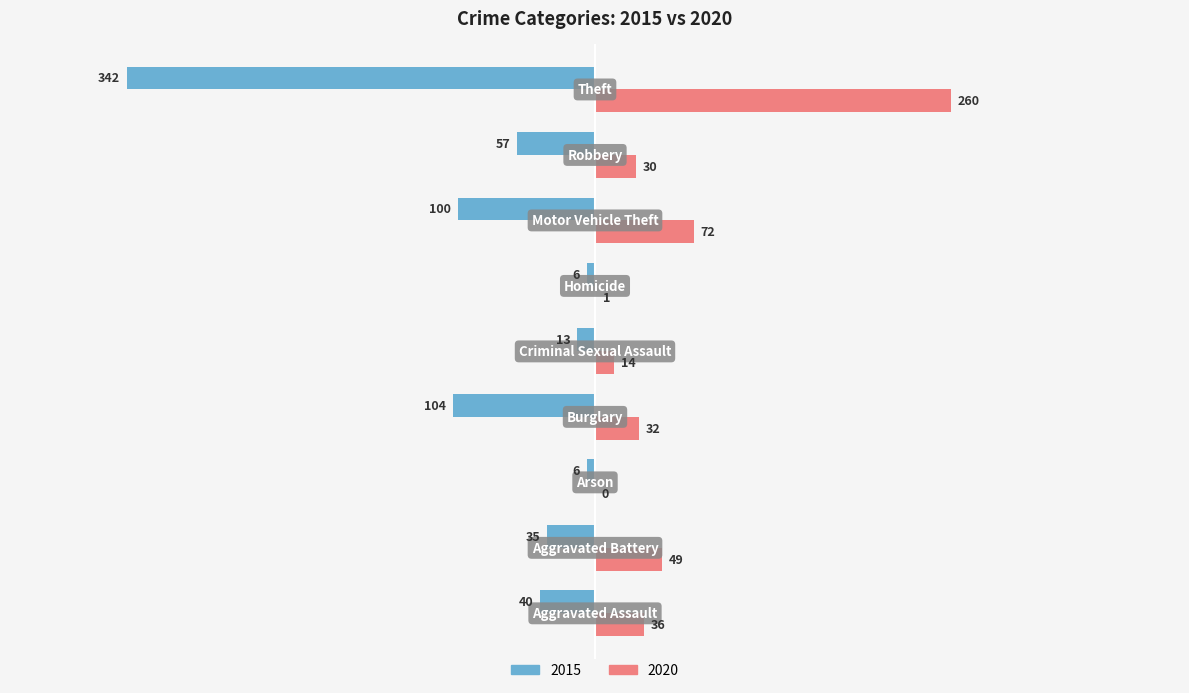

What is the sum of all 2015 values?

-703